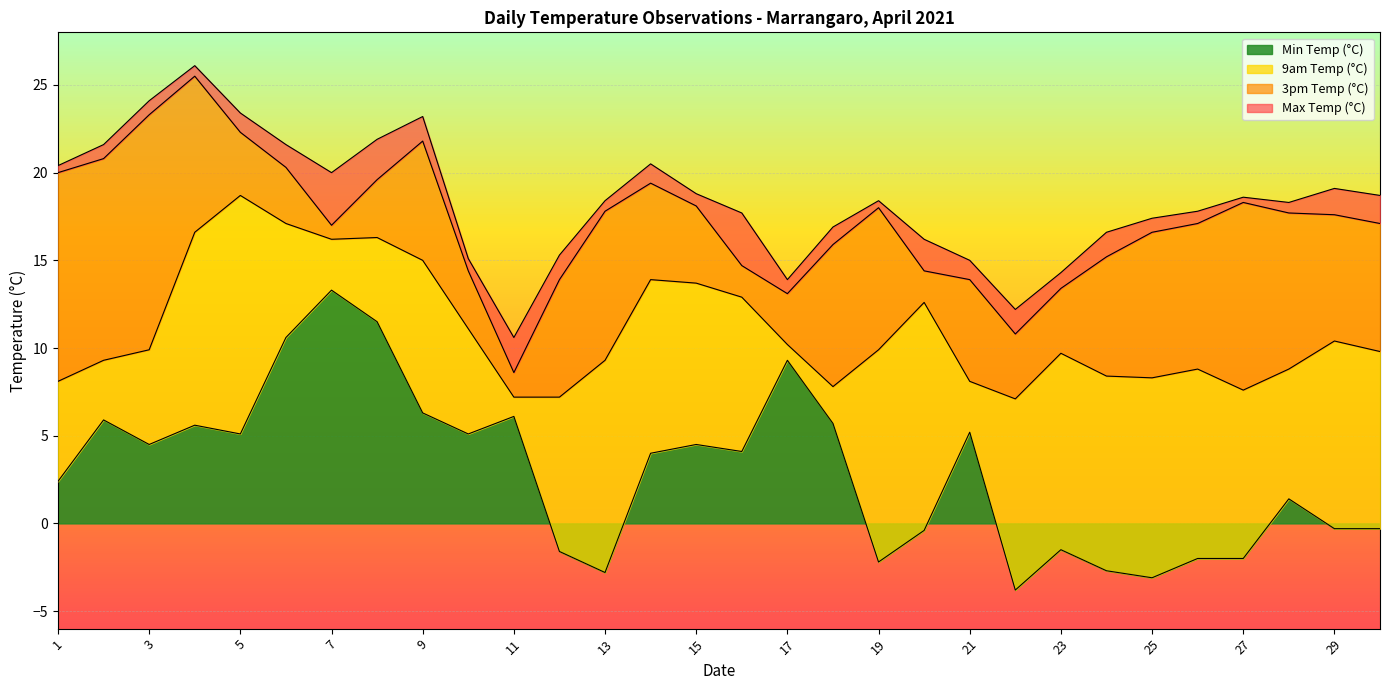

In 3pm Temp (°C), how many points are lower than both neighbors (excluding endpoints)?

4